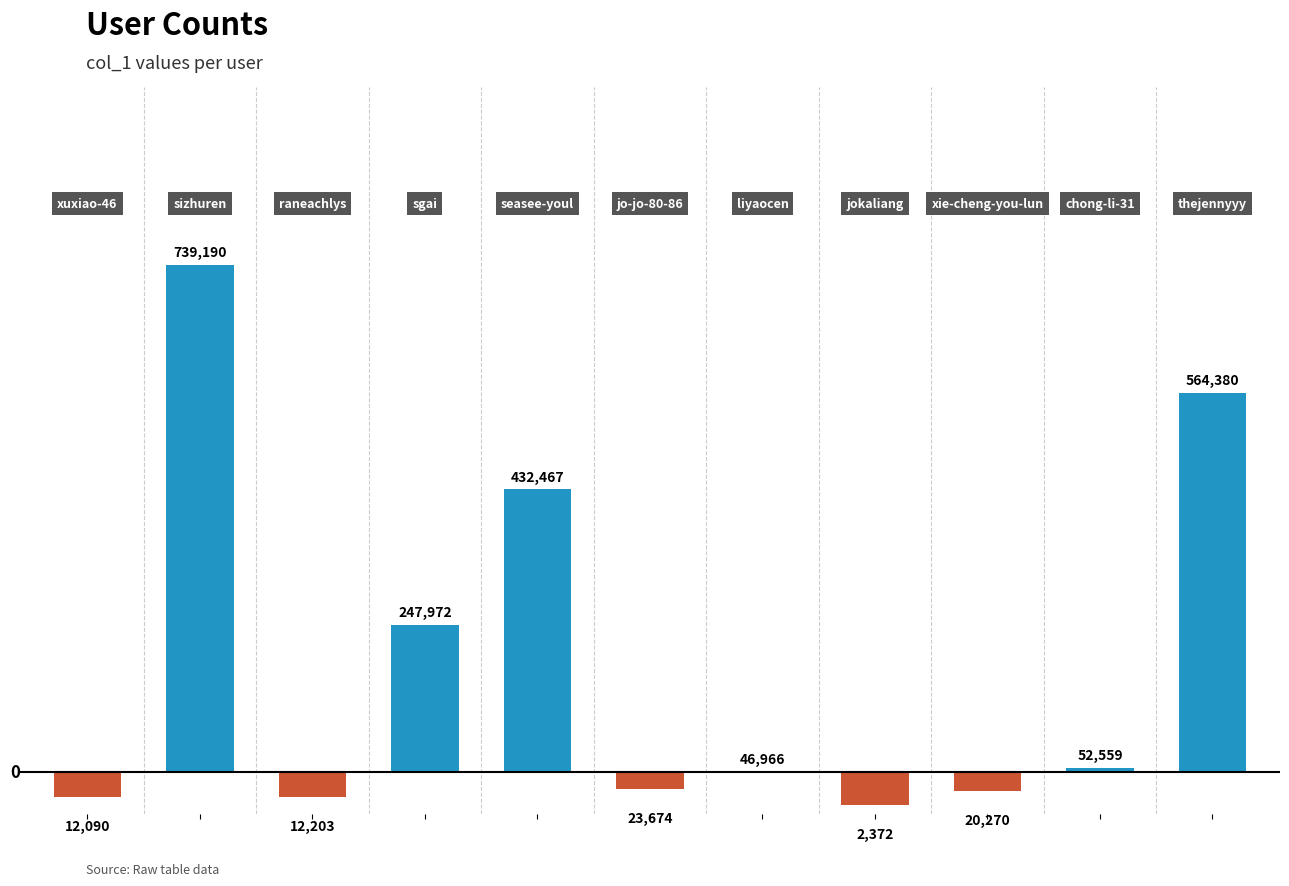

Are the bars horizontal?

No